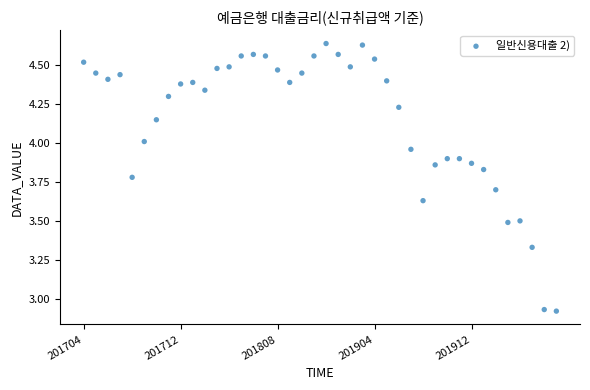

What is the range of Y values (max minus min)?

1.7